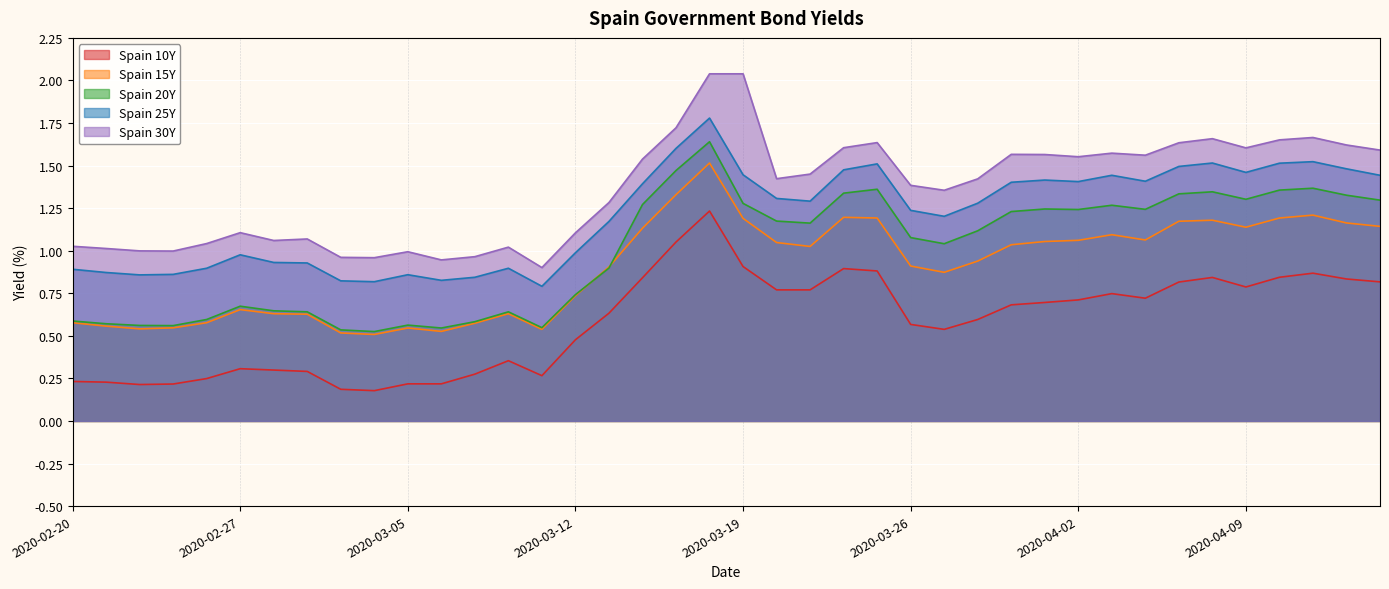

The value of Spain 25Y at 2020-04-16 is 2.3. True or false?

False